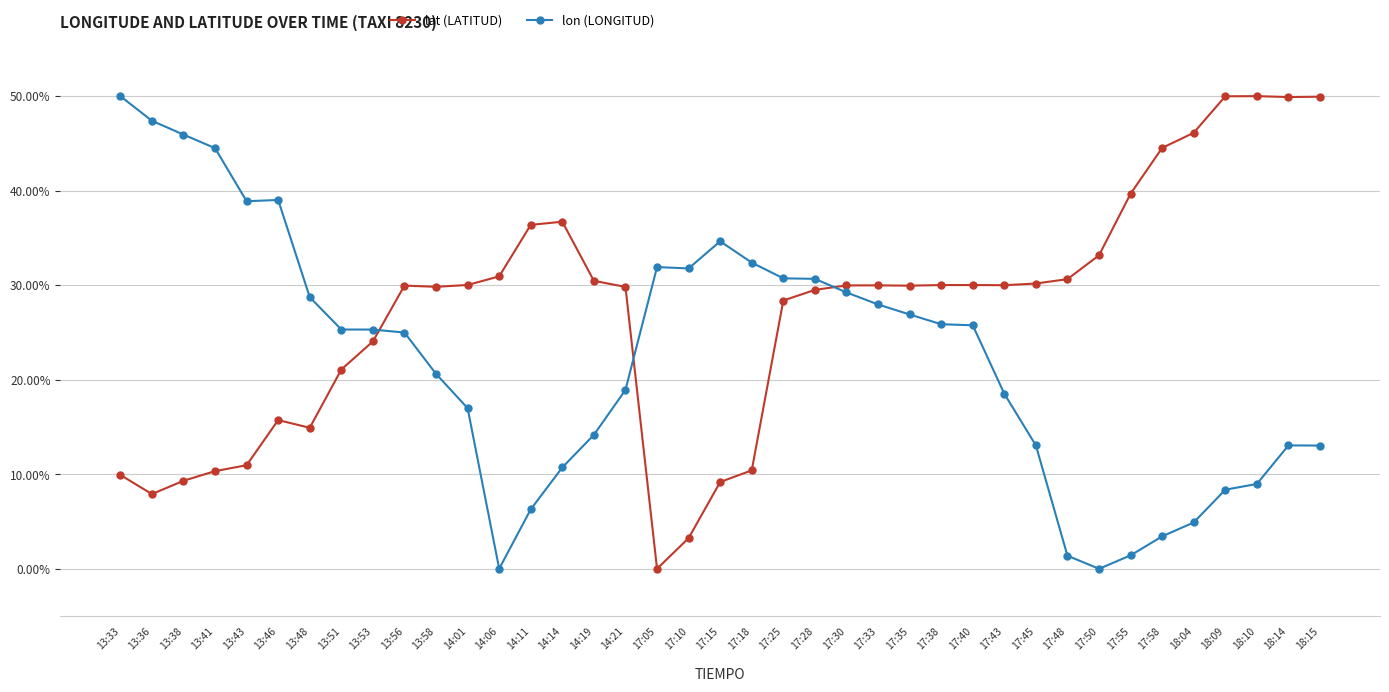

How many categories are shown in the chart?

39